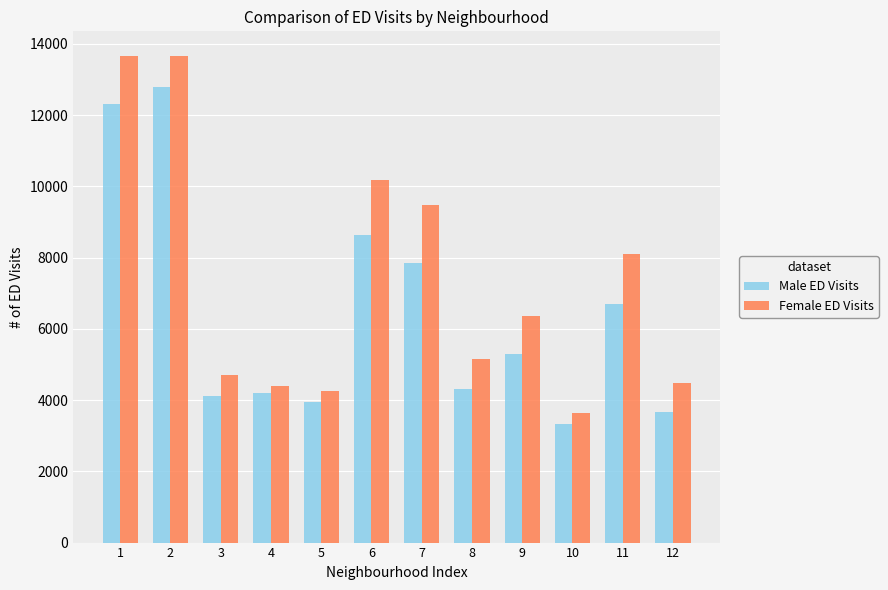

What is the minimum value shown in the chart?

3333